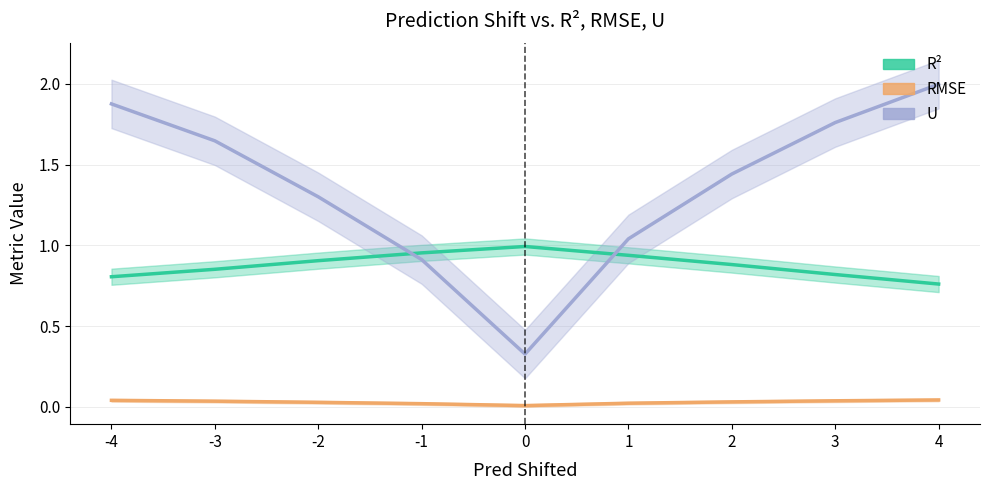

How many lines are shown in the chart?

3